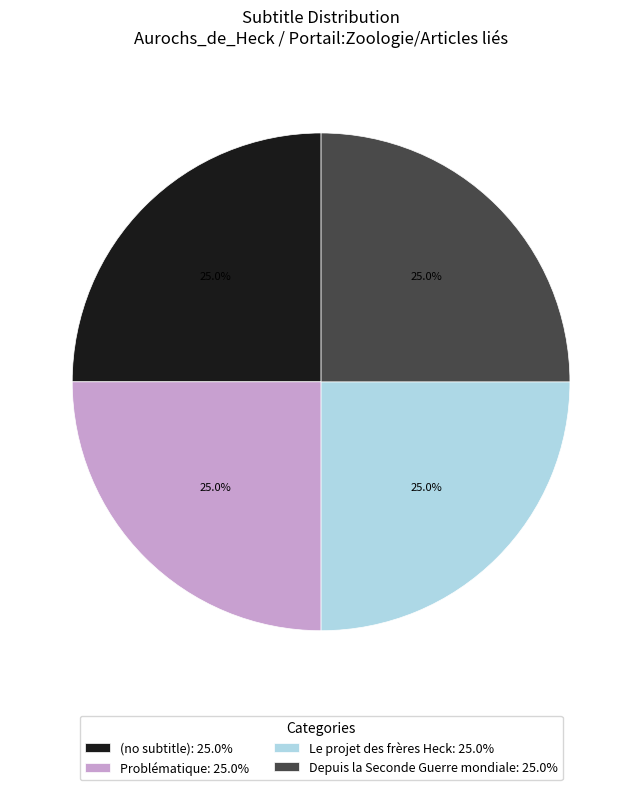

Does any single category account for the majority?

No